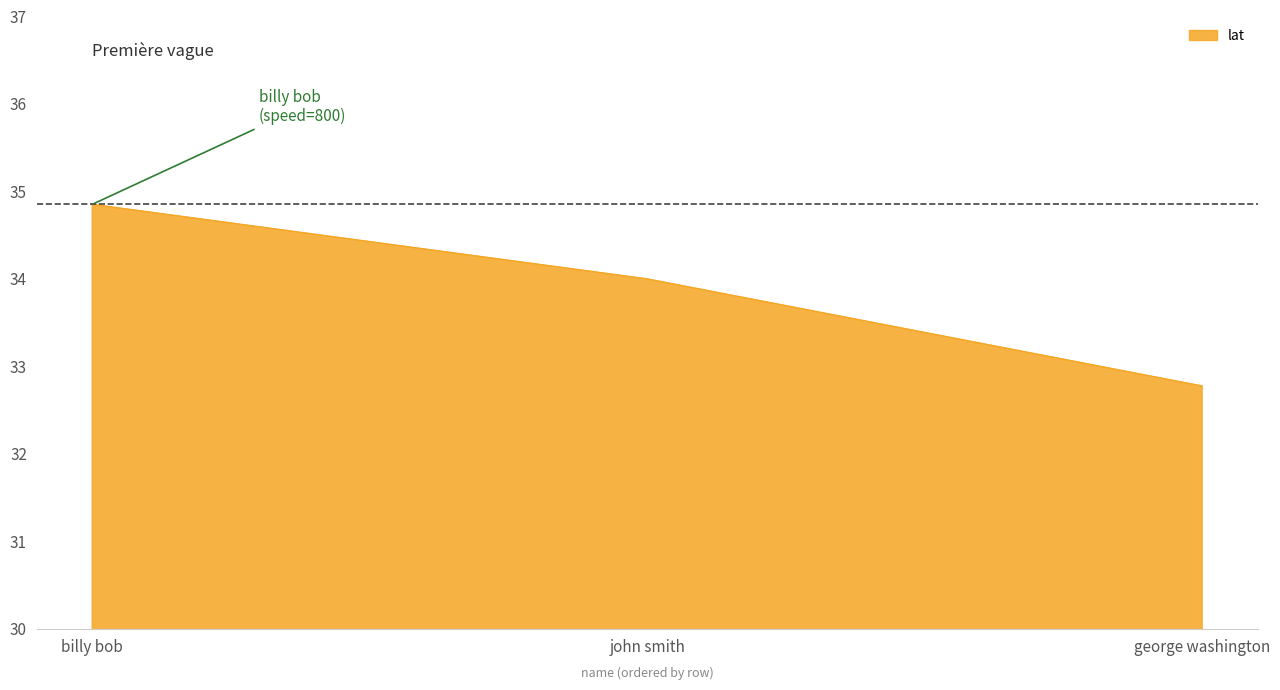

The value at john smith is 34.0. True or false?

True